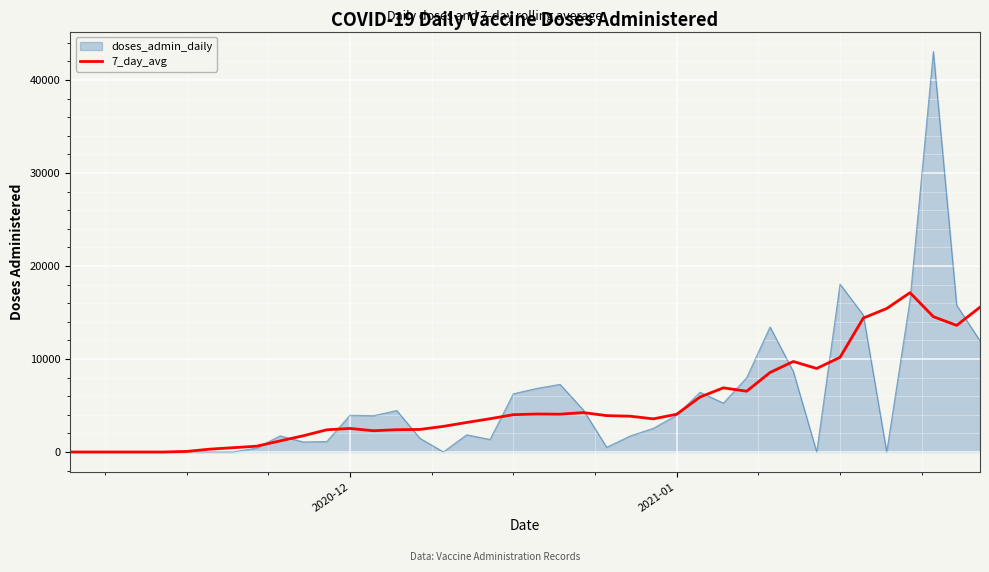

Which series has the largest range (max minus min)?

doses_admin_daily